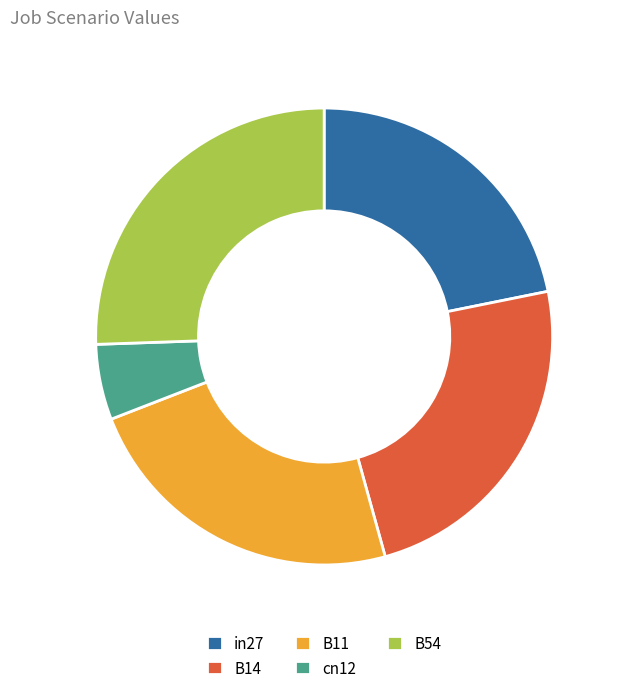

Which category has the biggest portion of the pie?

B54